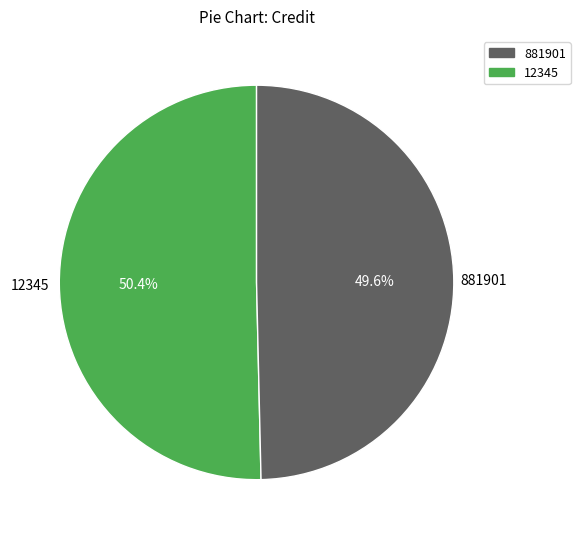

What percentage is the 881901 slice, to the nearest percent?

50%